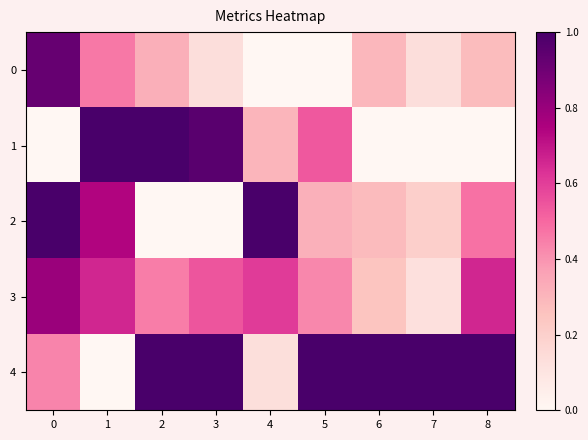

Reading right to left, transcribe all the data shown in this chart.

0: 8=0.3	7=0.1	6=0.3	5=0.0	4=0.0	3=0.1	2=0.3	1=0.5	0=0.9
1: 8=0.0	7=0.0	6=0.0	5=0.5	4=0.3	3=1.0	2=1.0	1=1.0	0=0.0
2: 8=0.5	7=0.2	6=0.3	5=0.3	4=1.0	3=0.0	2=0.0	1=0.7	0=1.0
3: 8=0.7	7=0.1	6=0.2	5=0.4	4=0.6	3=0.5	2=0.5	1=0.7	0=0.8
4: 8=1.0	7=1.0	6=1.0	5=1.0	4=0.1	3=1.0	2=1.0	1=0.0	0=0.4